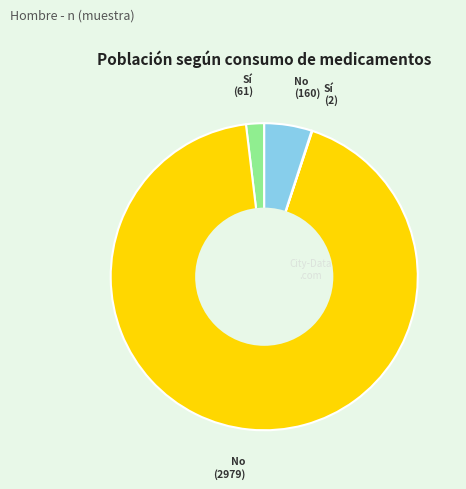

Is there a majority slice in this chart?

Yes